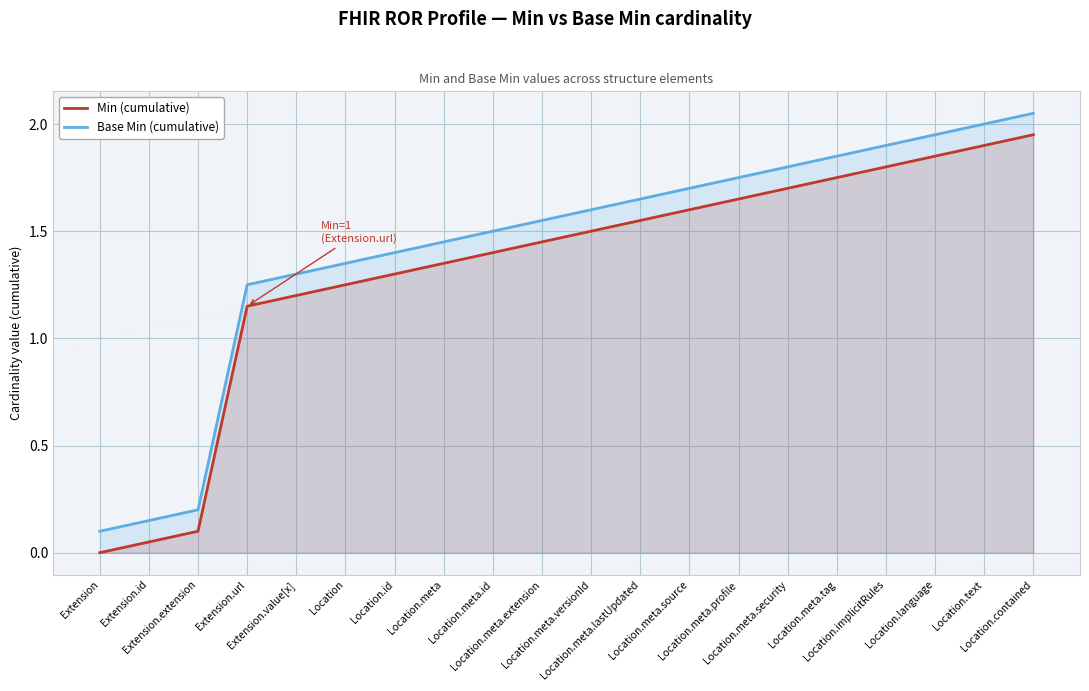

What is the value of the Min (cumulative) point at the 11th from the left?

1.5